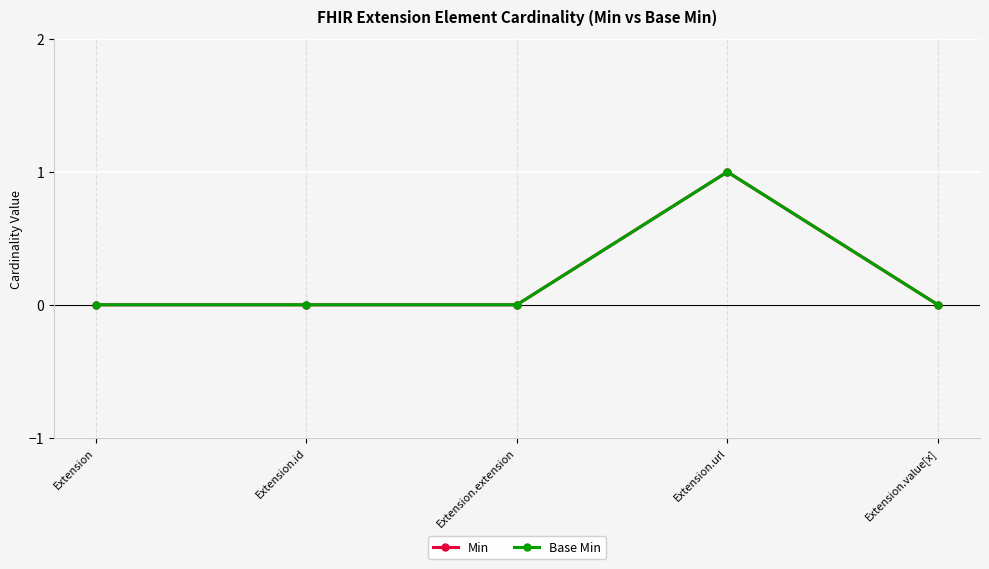

At how many categories does at least one series exceed 0?

1